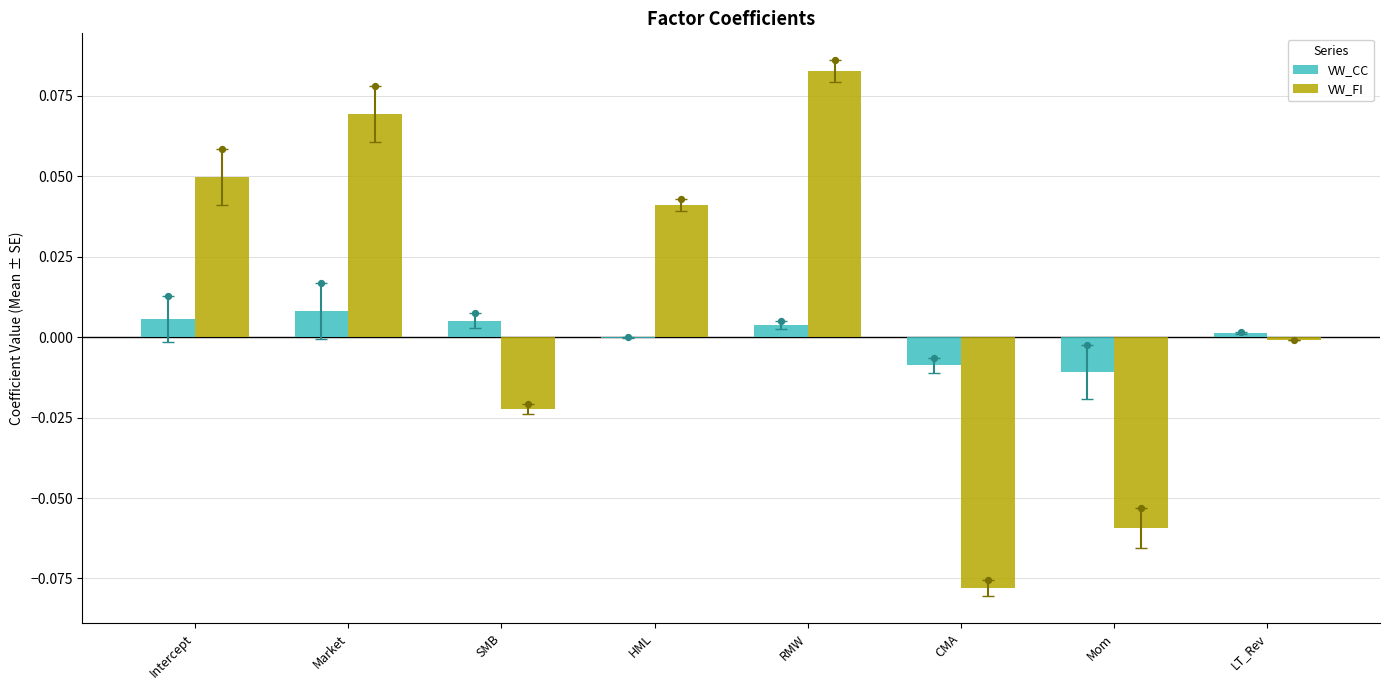

At which category is the sum across all series the highest?

RMW